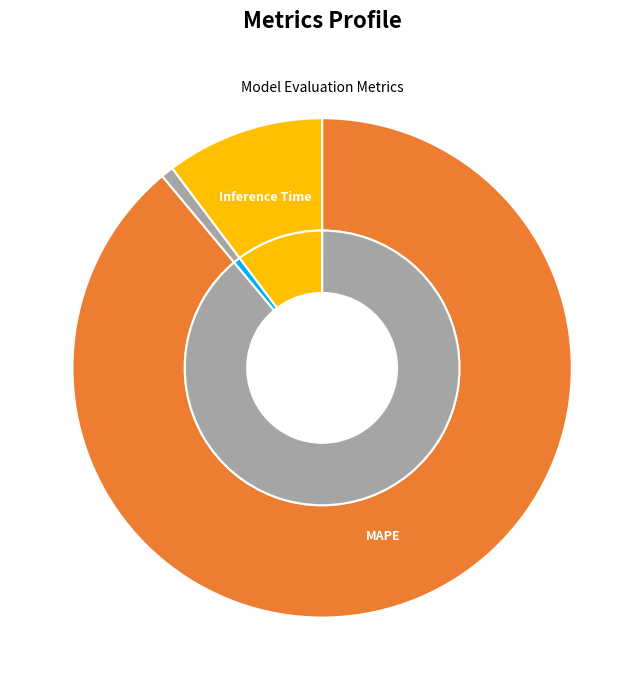

The Training Time slice represents 12% of the pie. True or false?

False